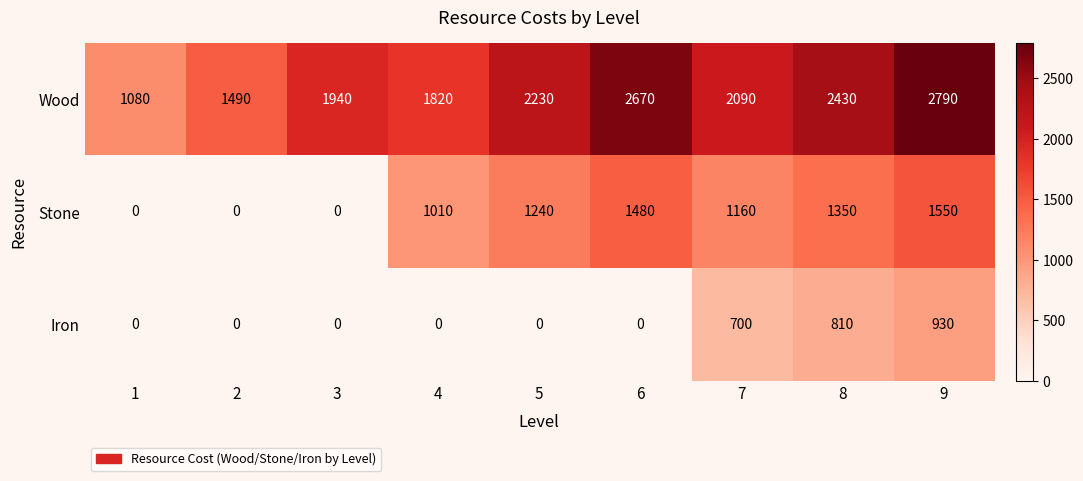

What is the total value across all series at 9?

5270